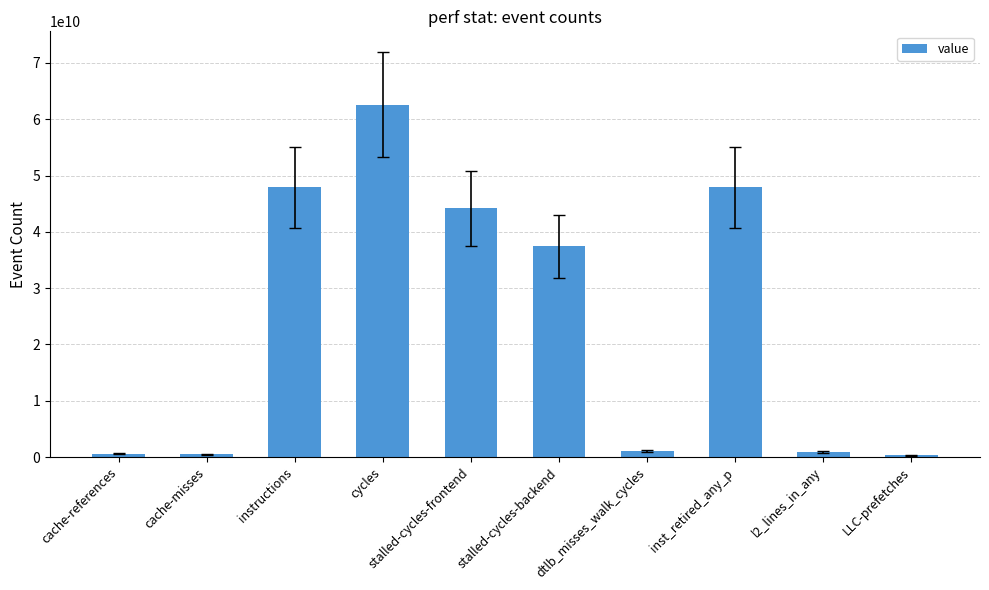

Between inst_retired_any_p and cycles, which is larger?

cycles